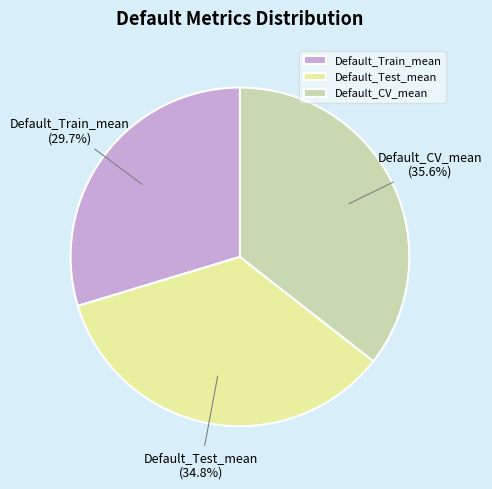

What percentage is NOT represented by Default_Train_mean?

70.3%